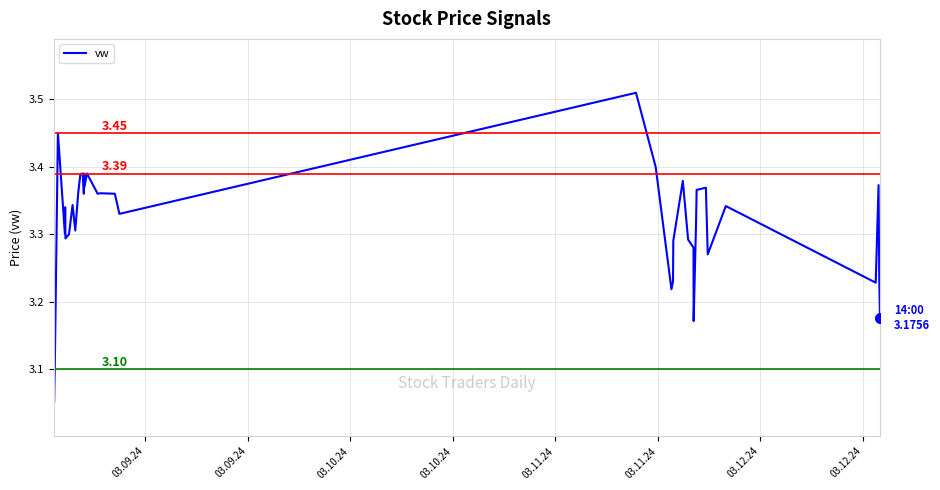

Is this an area chart (filled region under the line)?

No